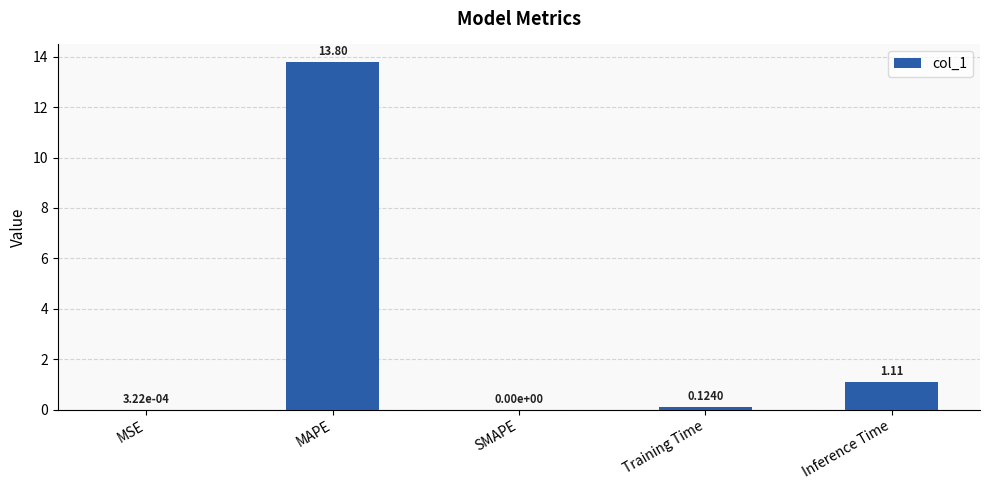

What is the change in value from Training Time to Inference Time?

+1.0